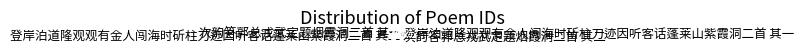

Is it true that 登岸泊道隆观观有金人闯海时斫柱刀迹因听客话蓬莱山紫霞洞二首 其一 is 41% of the pie?

False